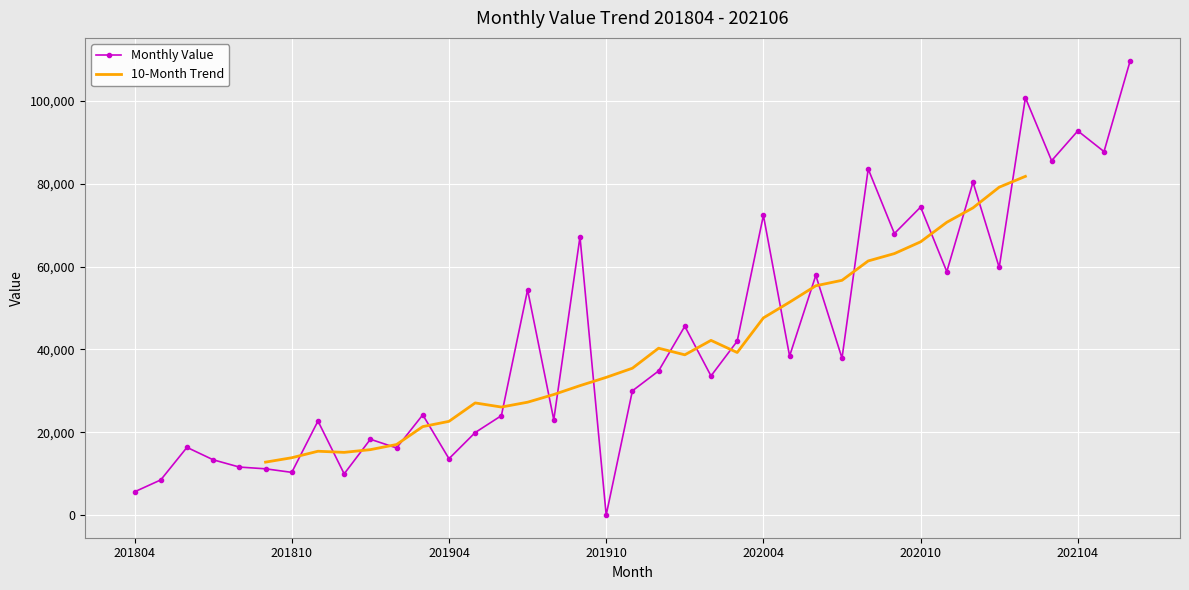

What is the value of the 5th point from the left?

11580